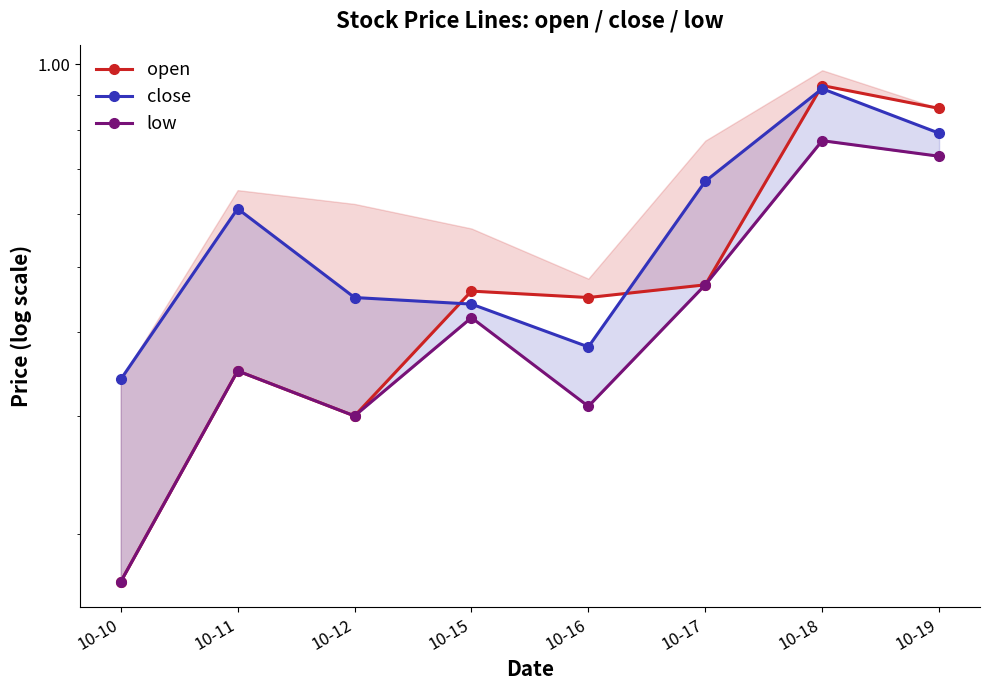

What is the spread (max minus min) of values at 10-17?

0.2